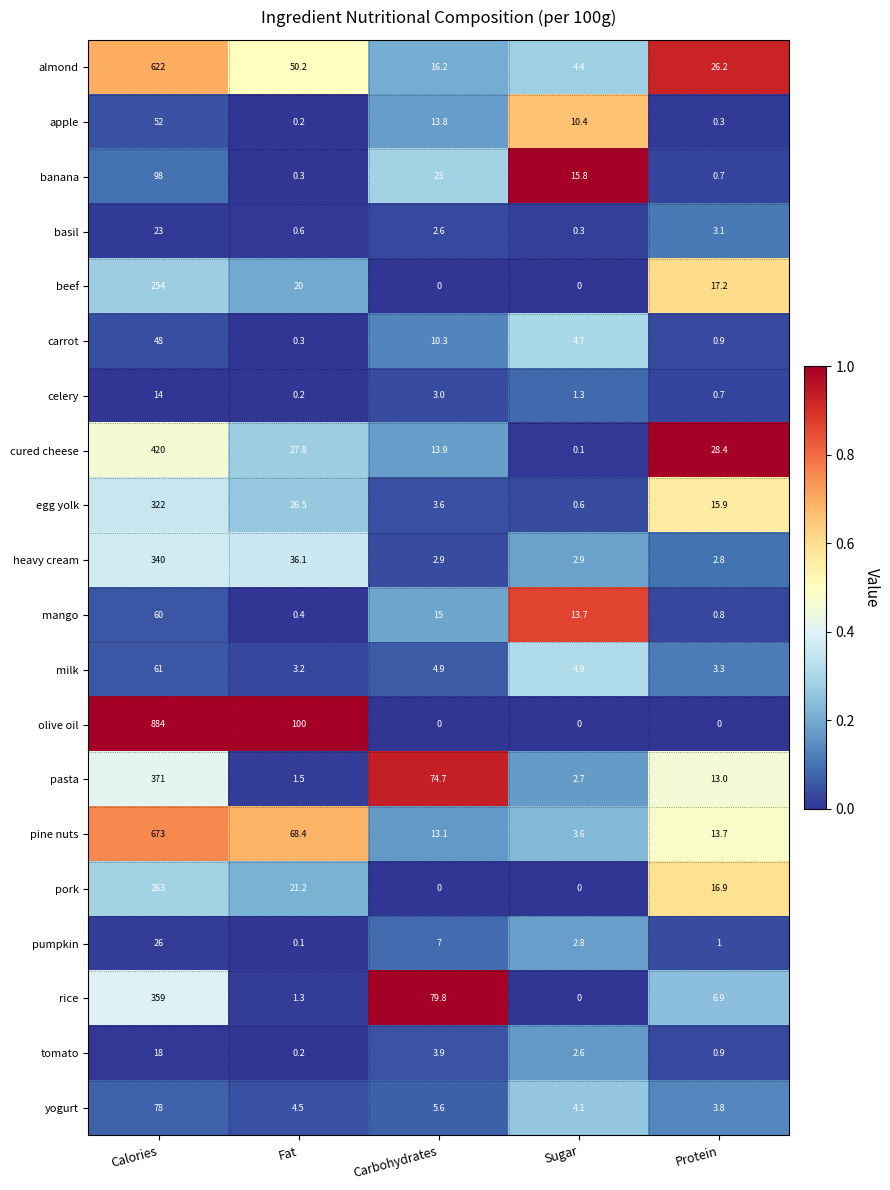

What is the difference between the maximum and minimum values in the celery series?

13.8